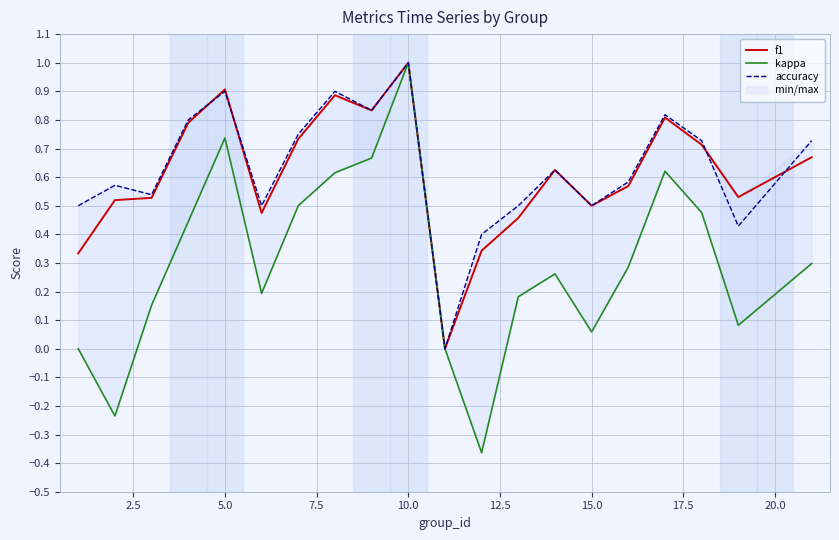

What is the maximum value for f1?

1.0